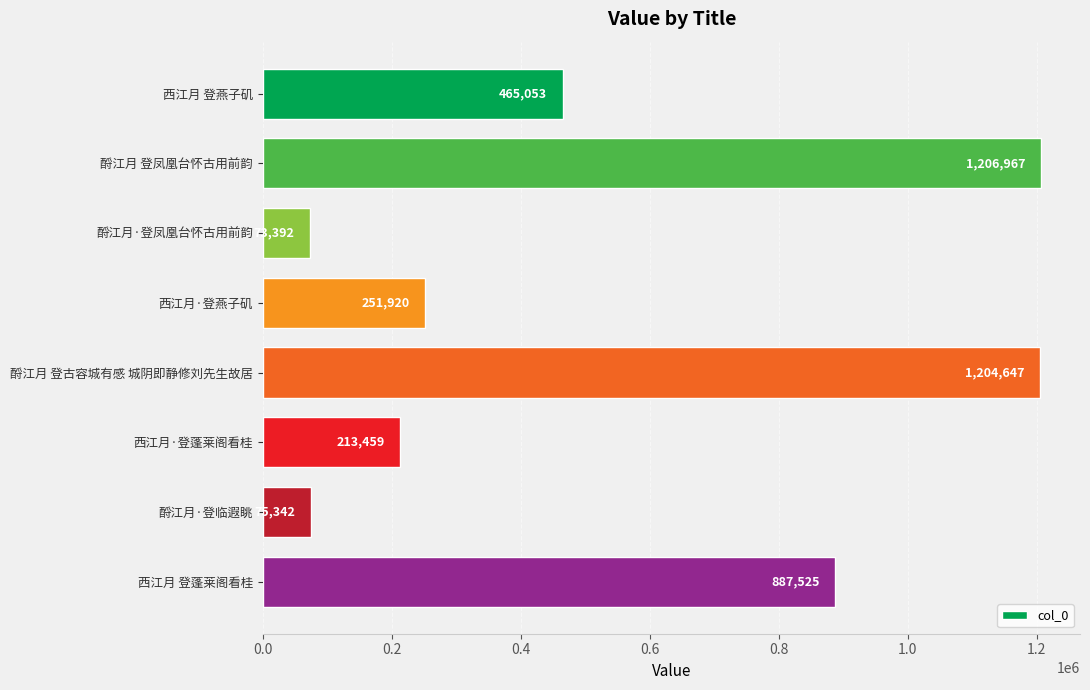

What is the change in value from 酹江月 登古容城有感 城阴即静修刘先生故居 to 酹江月·登临遐眺?

-1129305